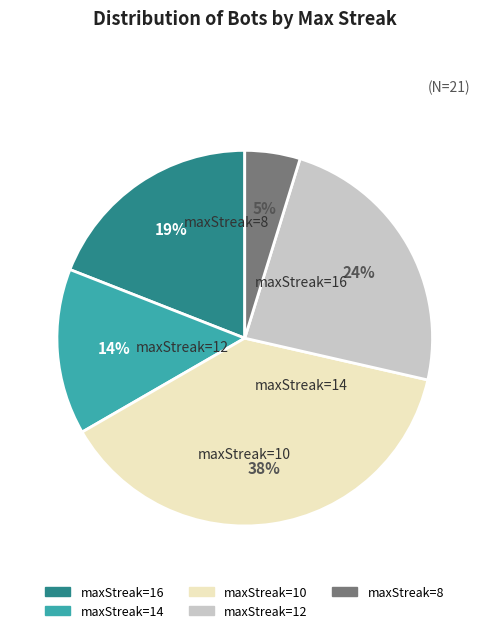

To the nearest percent, what is the average slice percentage?

20%